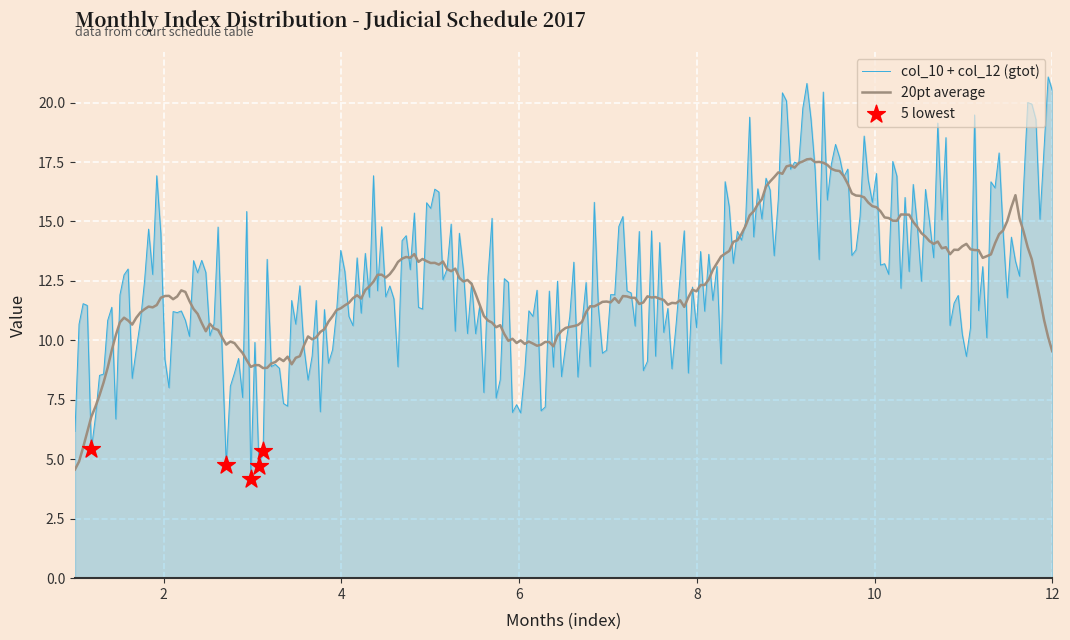

What is the minimum value shown in the chart?

4.2